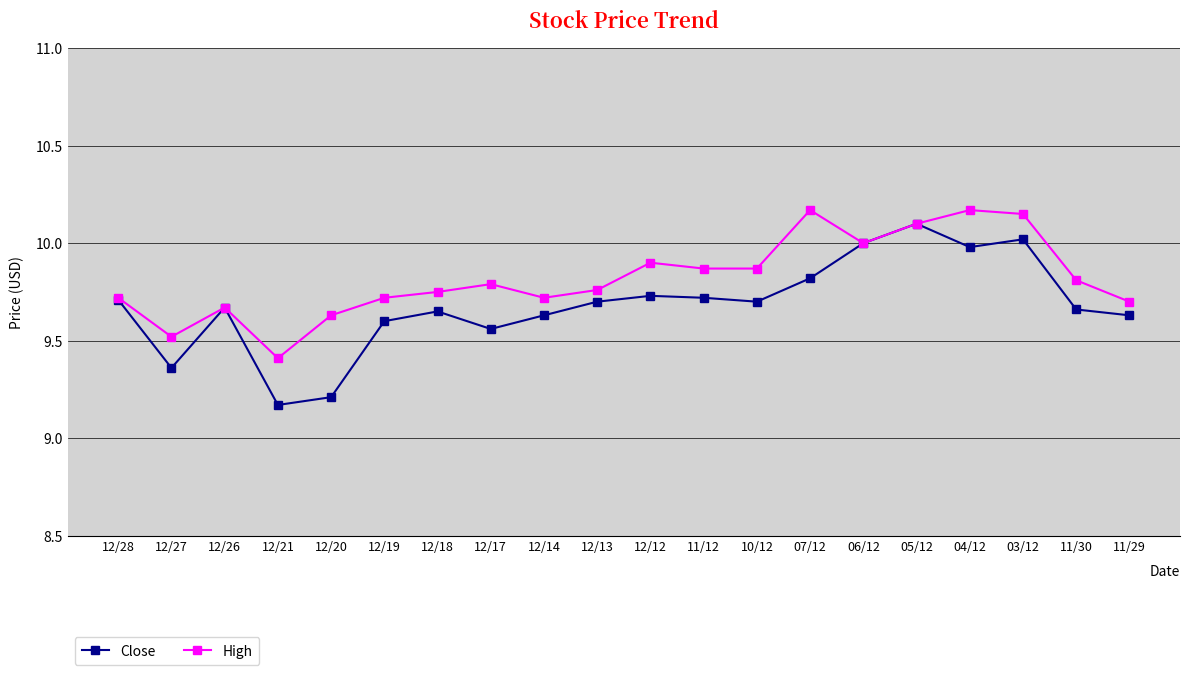

At which category does Close reach its first local valley?

12/27